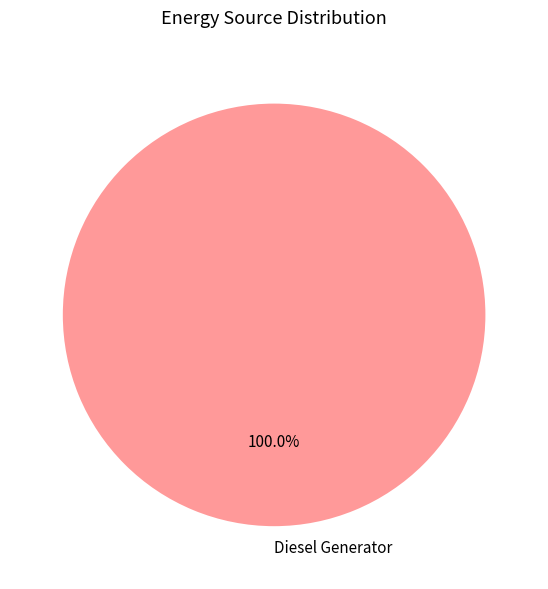

What is the majority slice?

Diesel Generator